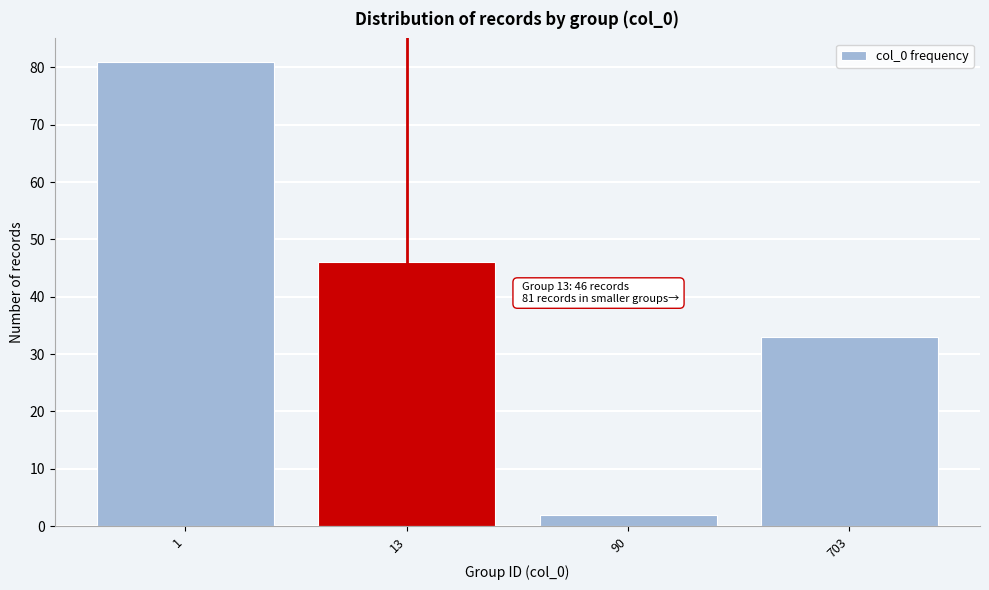

Reading right to left, what are all the values shown in this chart?

703=33	90=2	13=46	1=81